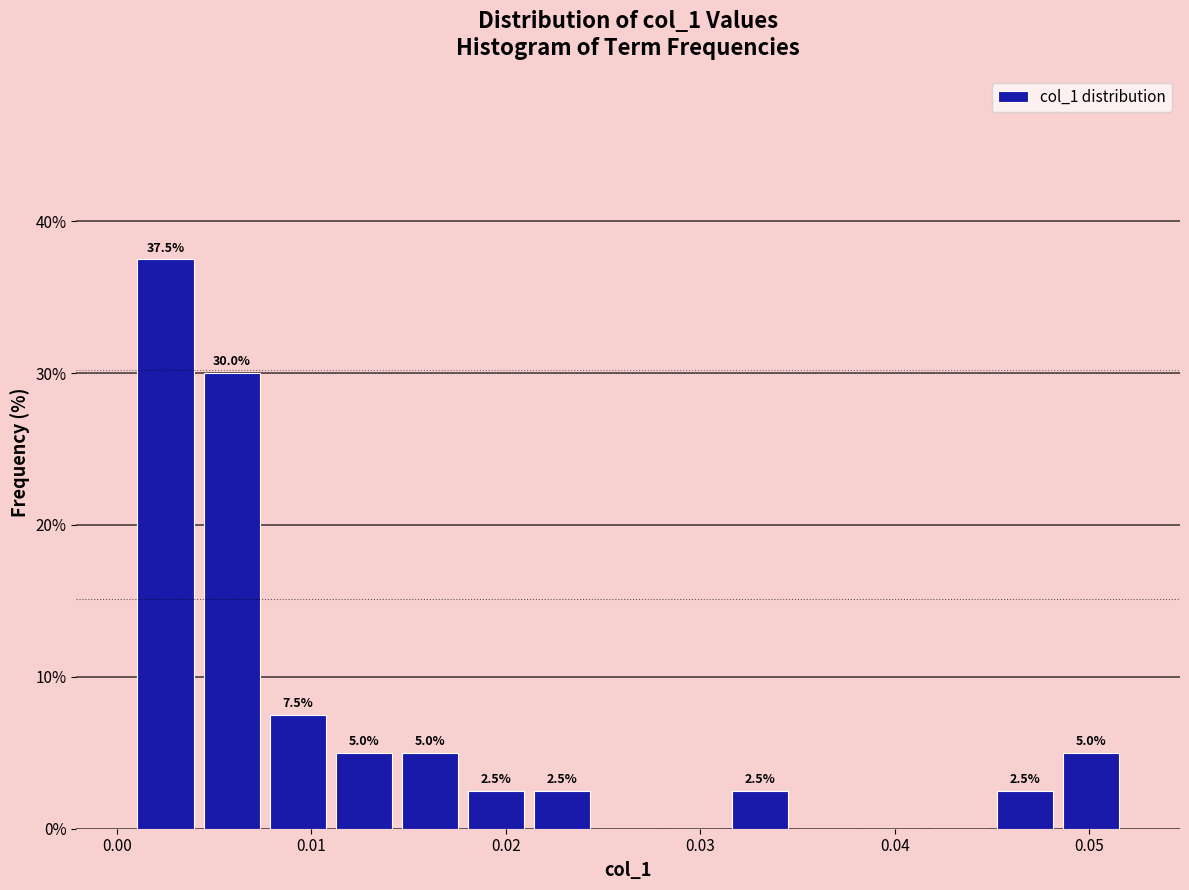

Read against the x-axis, roughly where is the centre of the tallest bar?

0.002